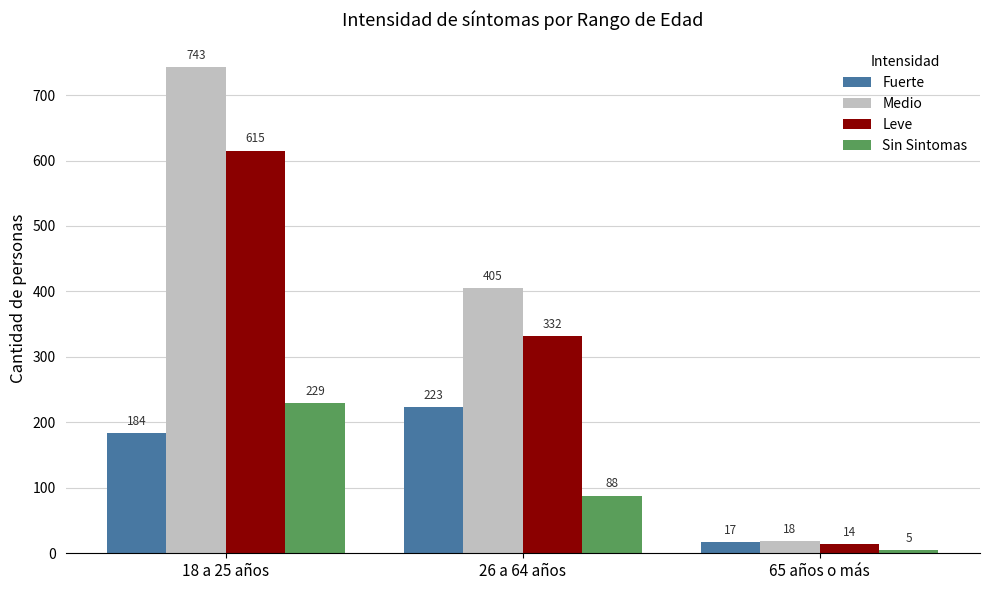

What is the difference between the Leve values at 65 años o más and 18 a 25 años?

601